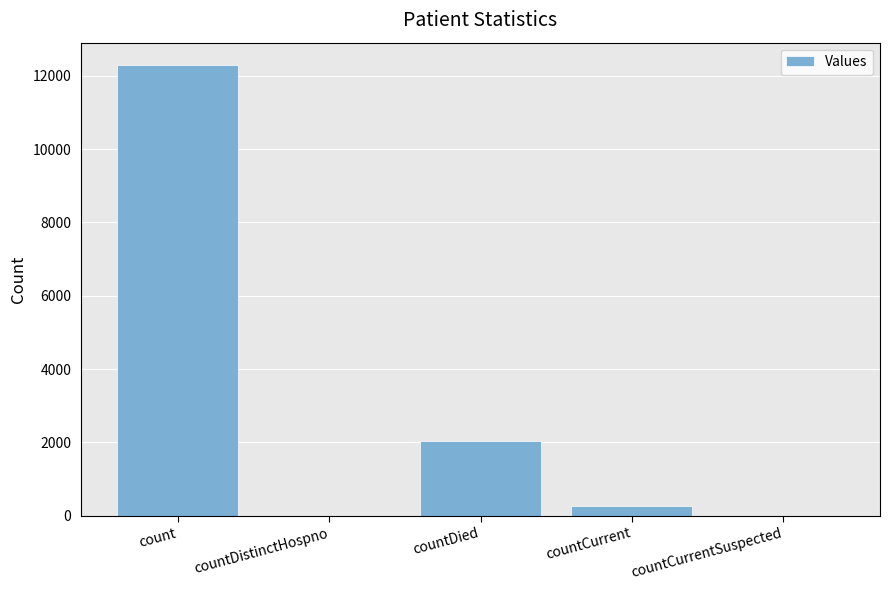

What is the sum of all values?

14598